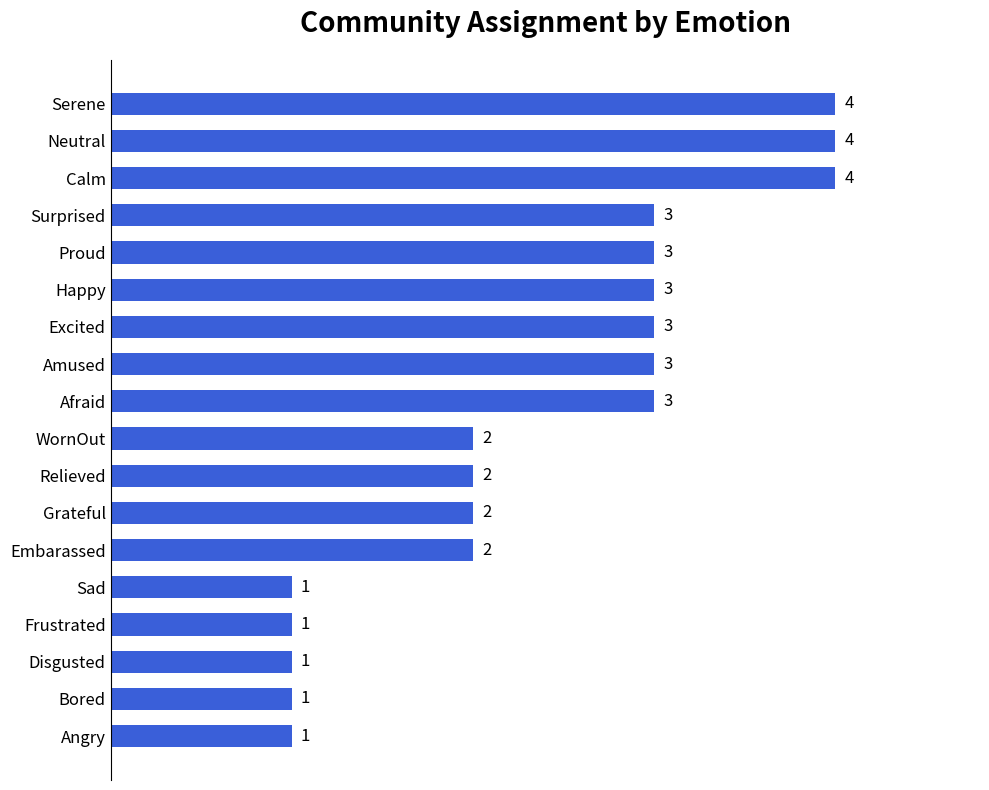

How many values are between 1 and 3?

15